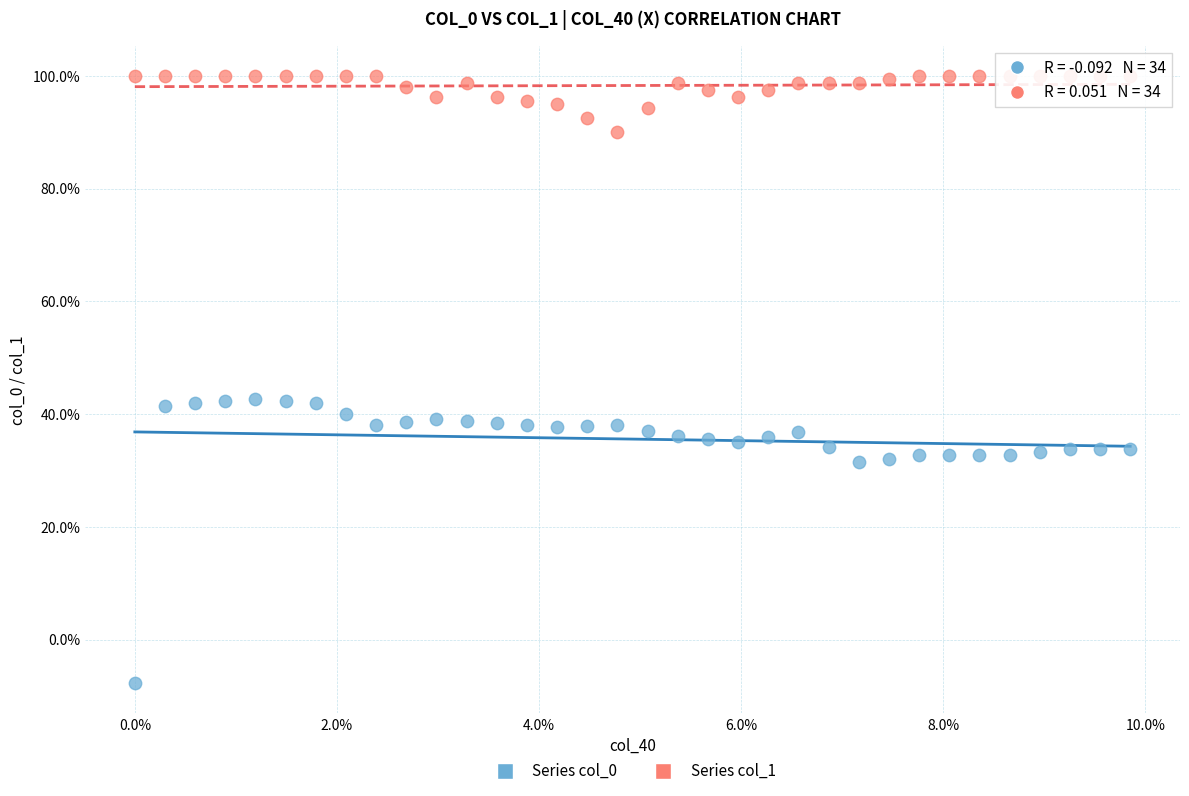

What are all the series names shown in the legend?

Series col_0, Series col_1